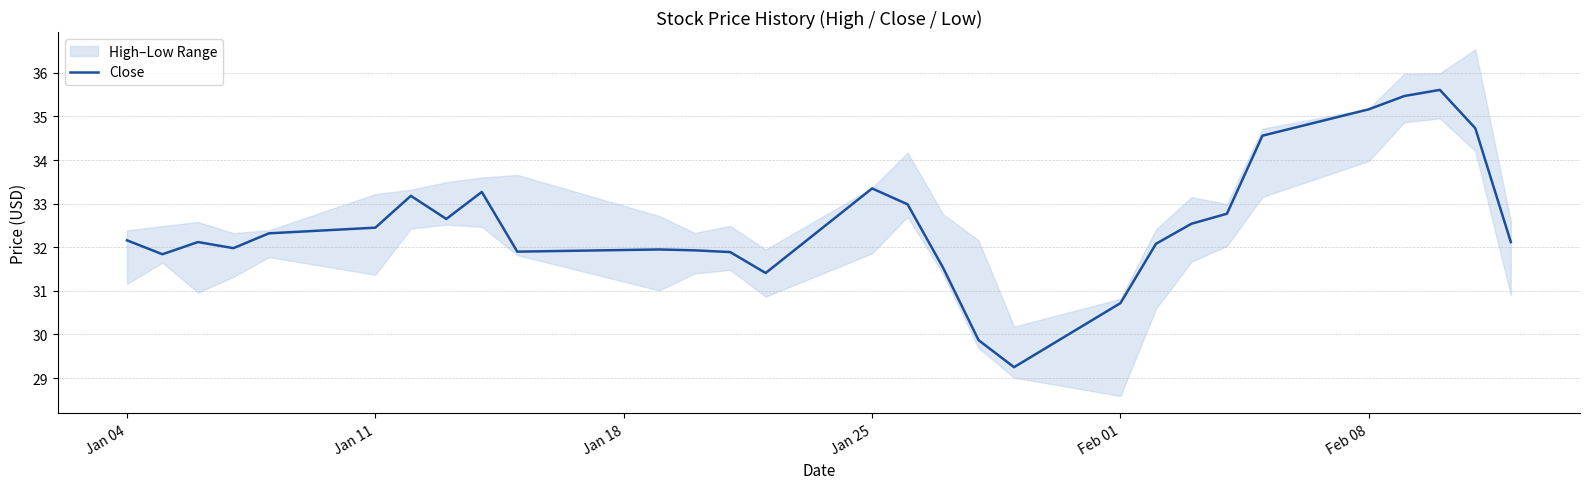

True or false: the data has more than 1 interior local peaks.

True